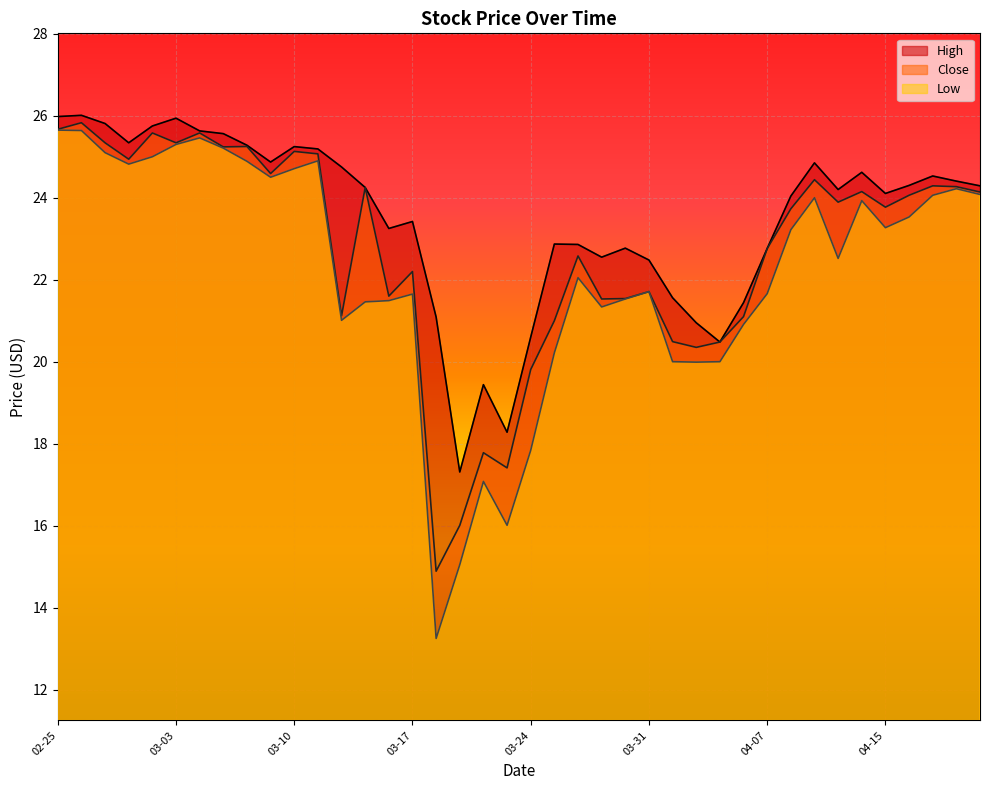

Is it true that Close equals 34.7 at 23?

False